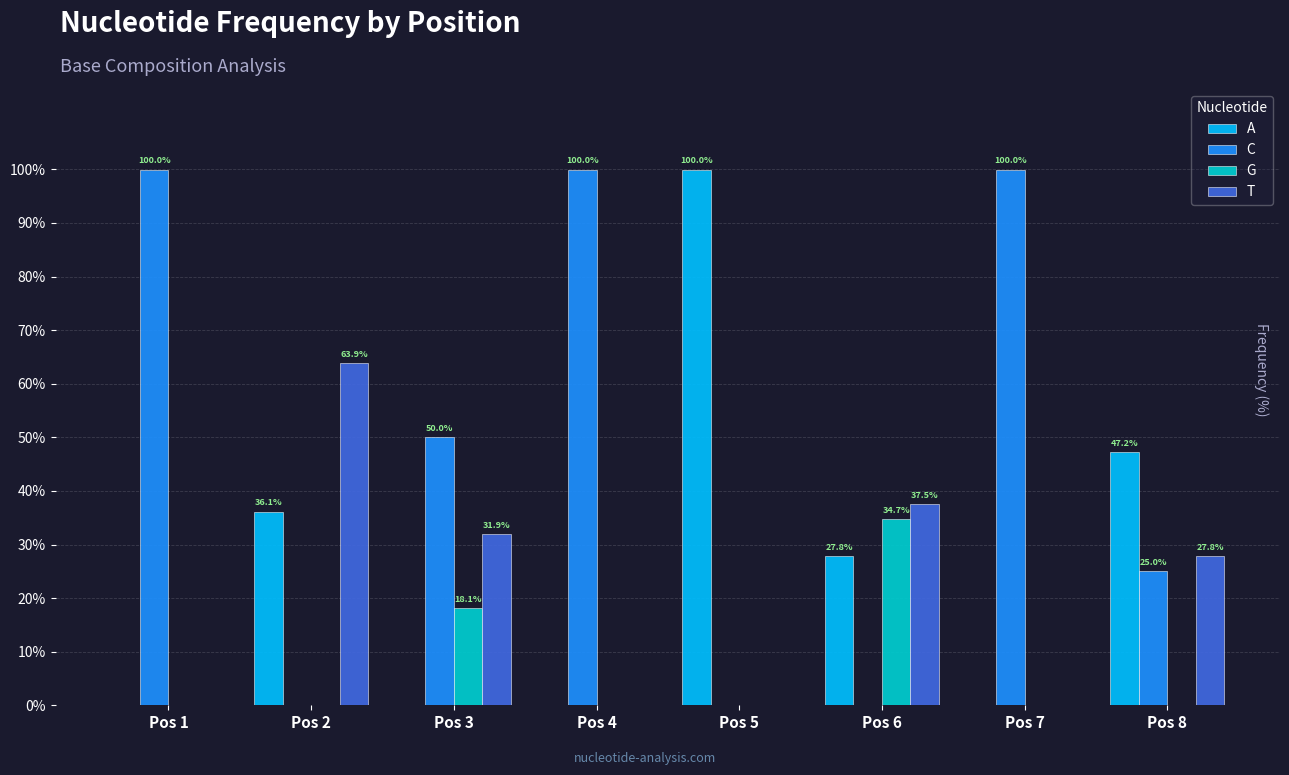

Is the value of T at Pos 7 greater than the value of C at Pos 4?

No